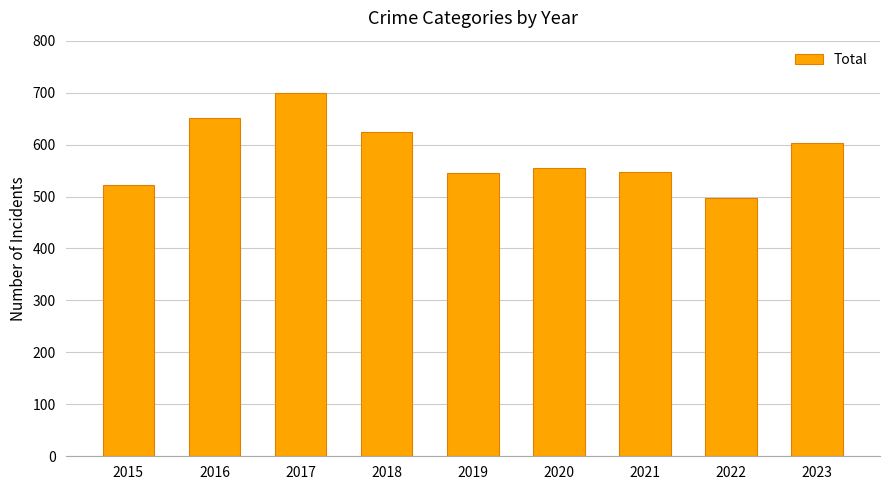

What is the greatest value displayed?

699